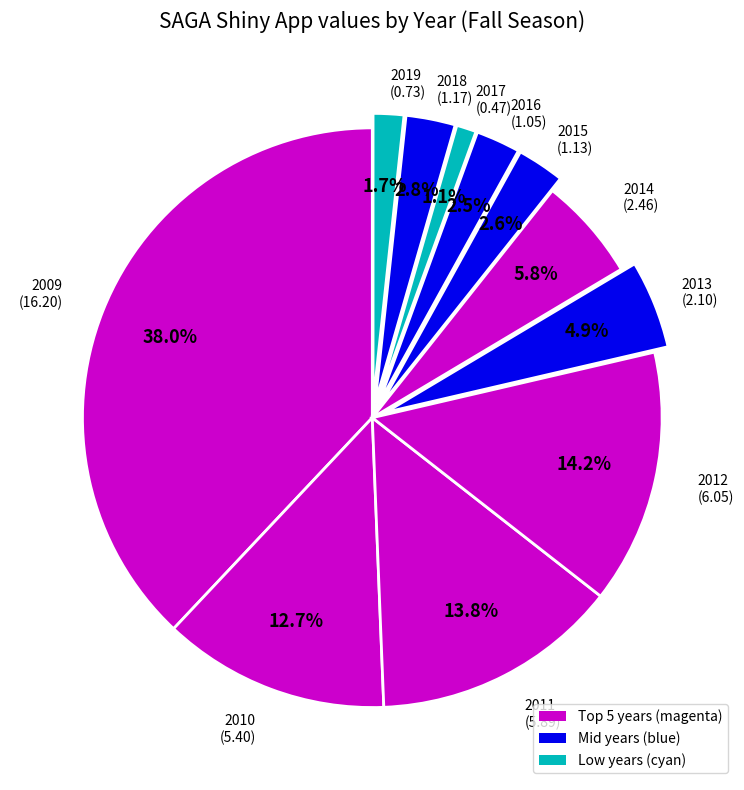

Count the number of slices in the pie.

11